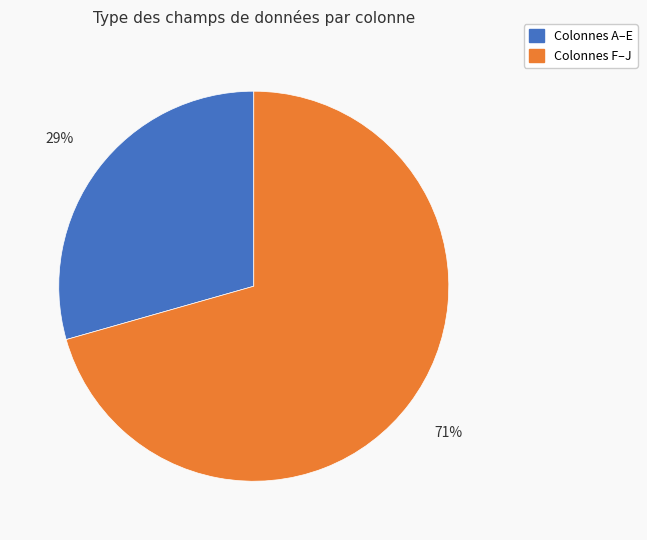

To the nearest percent, what is the combined percentage of Colonnes F–J and Colonnes A–E?

100%